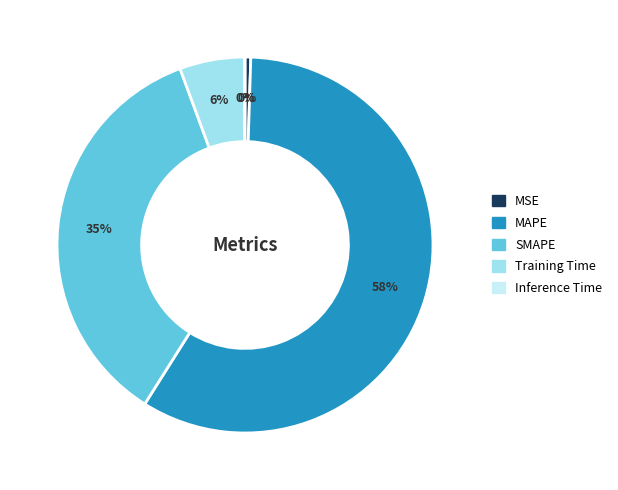

Which has a higher value, MAPE or Training Time?

MAPE